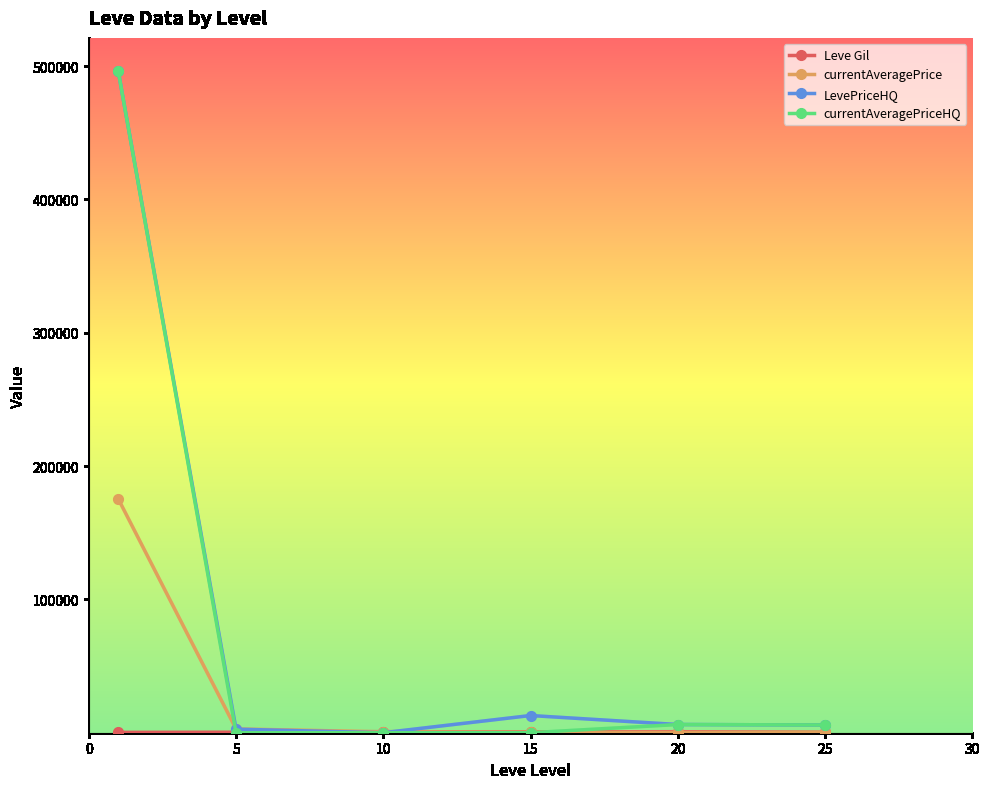

Which series has the widest spread of values?

currentAveragePriceHQ